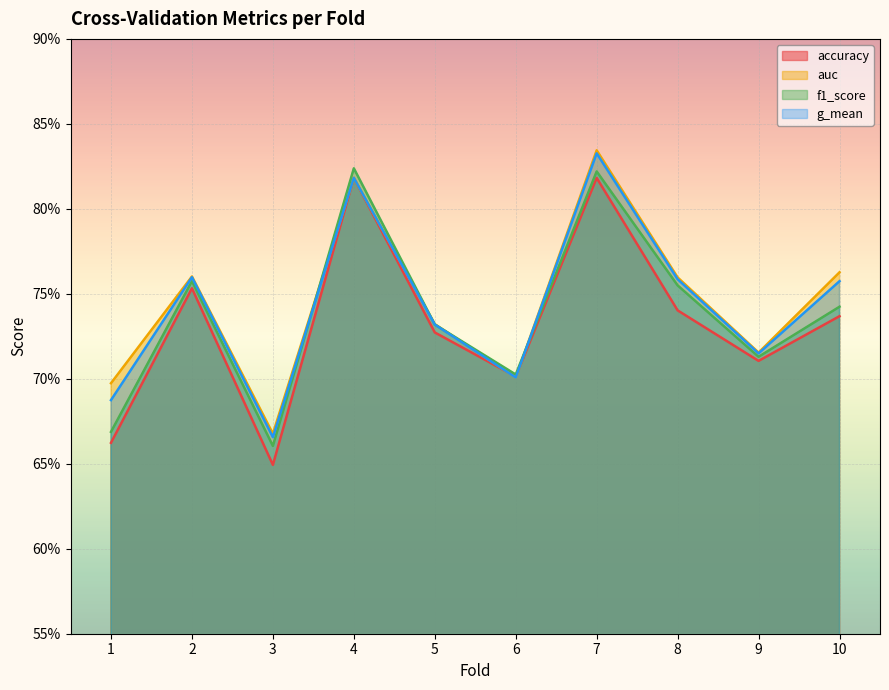

Which category has the lowest value in the accuracy series?

3